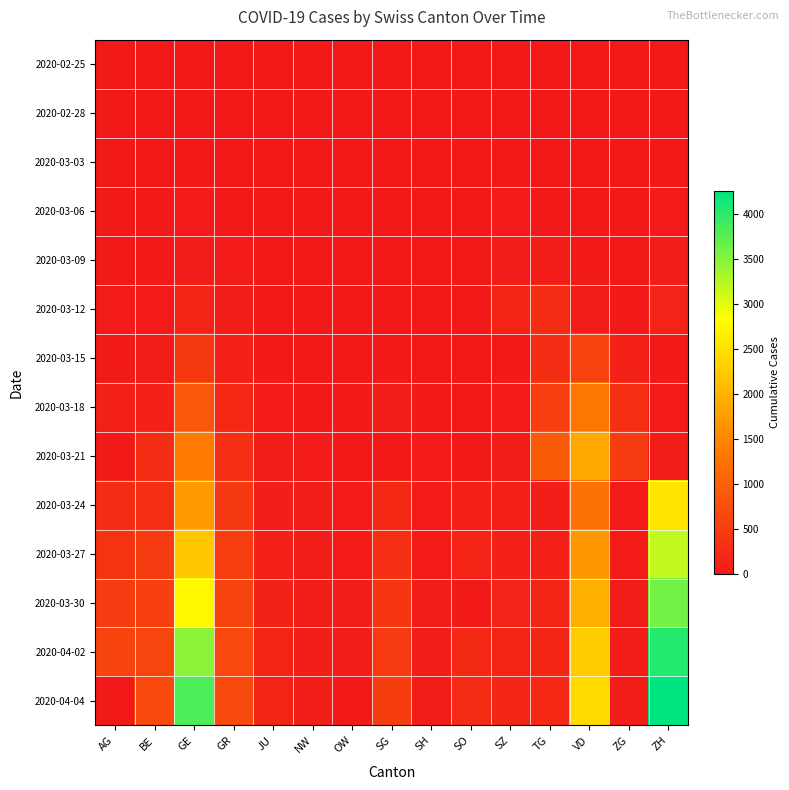

Which label corresponds to the smallest value in the chart?

AG